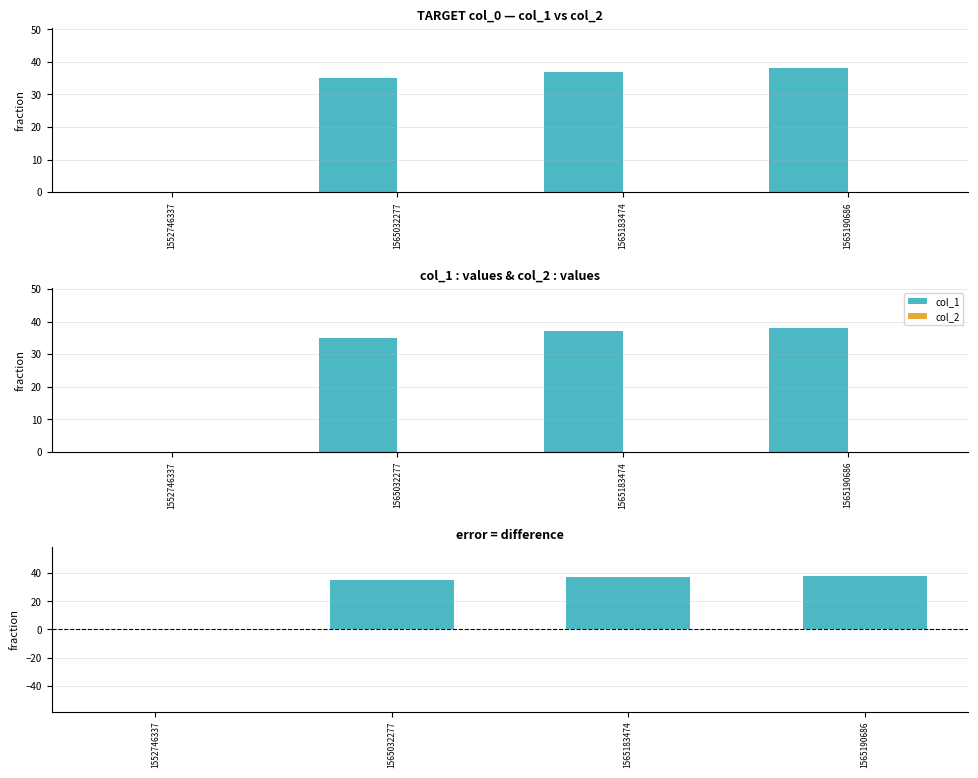

What is the sum of the col_1 - col_2 values at 1565190686 and 1565183474?

75